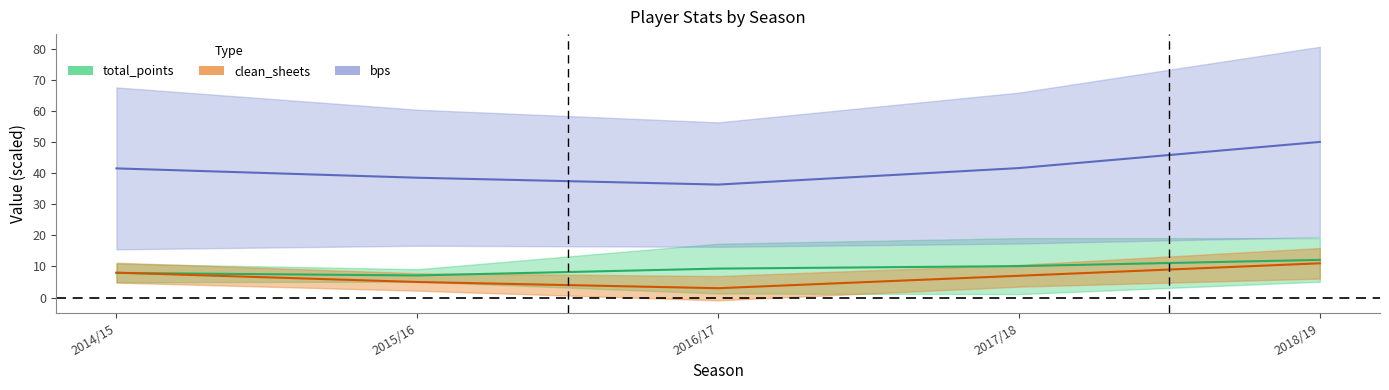

Between which two adjacent categories do clean_sheets and total_points first intersect?

2014/15 and 2015/16